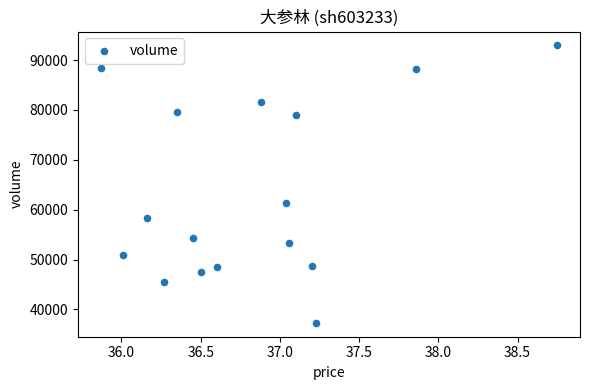

What is the range of Y values (max minus min)?

55617